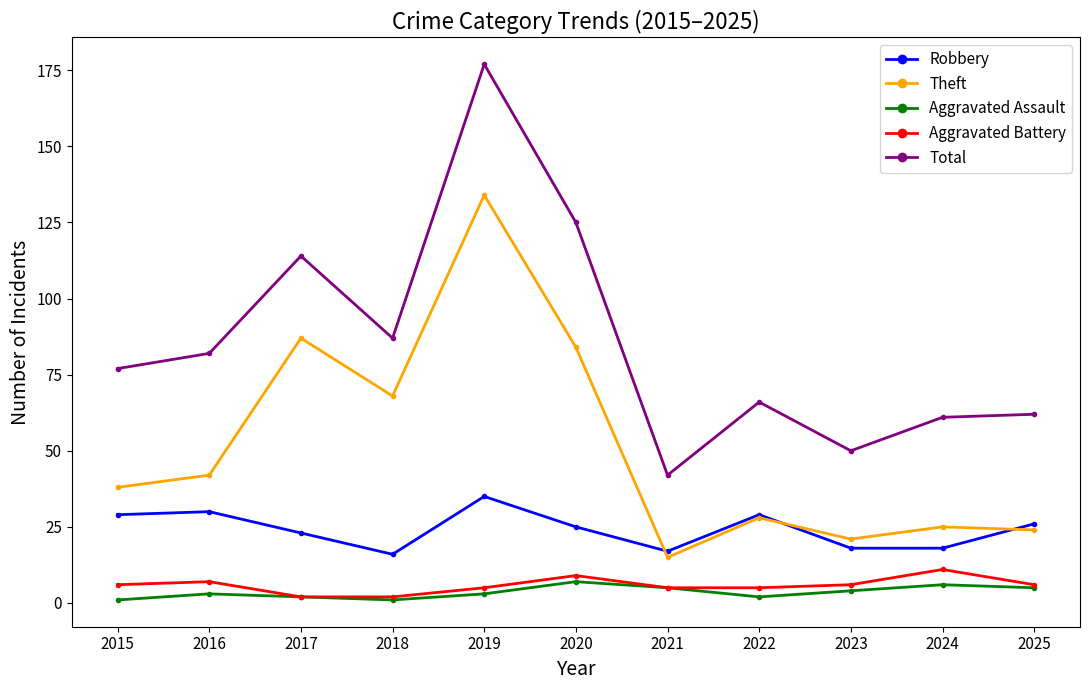

What is the difference between the second highest and second lowest values in the Aggravated Battery series?

7